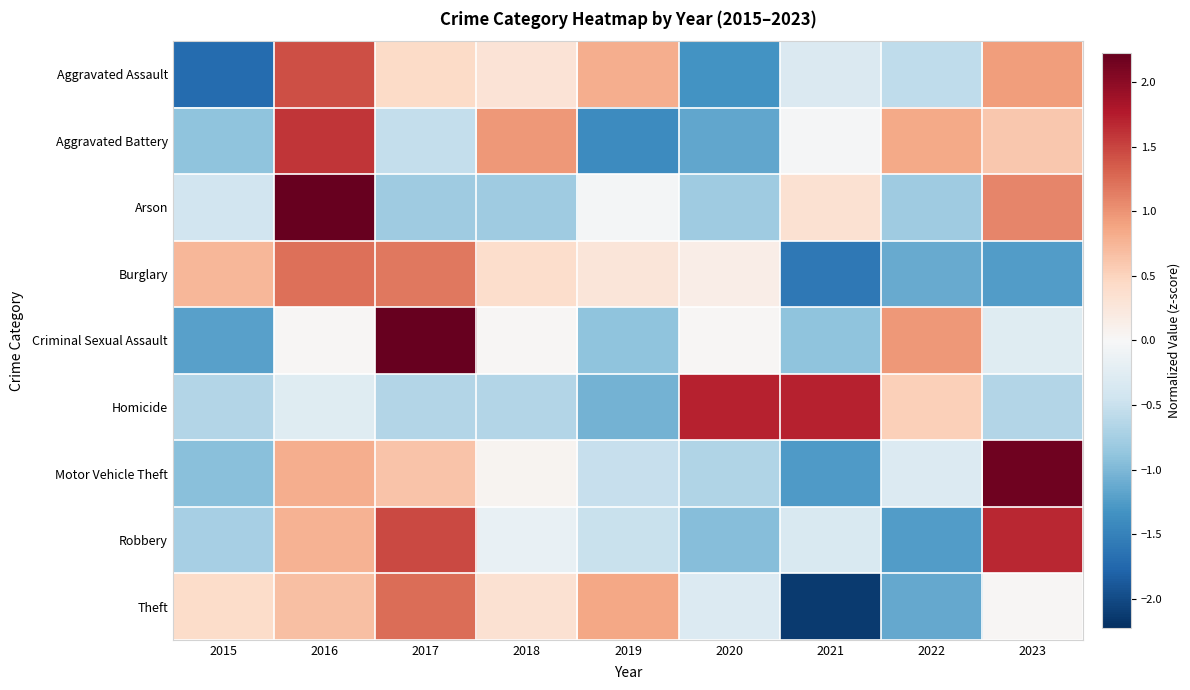

At 2020, list the series in order from smallest to largest.

Aggravated Assault, Aggravated Battery, Robbery, Arson, Motor Vehicle Theft, Theft, Criminal Sexual Assault, Burglary, Homicide